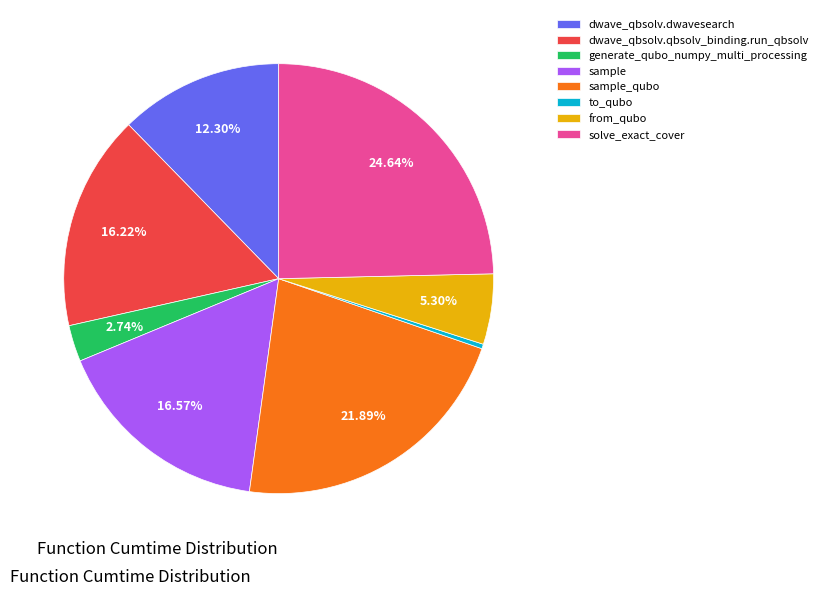

Combined, do dwave_qbsolv.qbsolv_binding.run_qbsolv and solve_exact_cover account for over 50%?

No